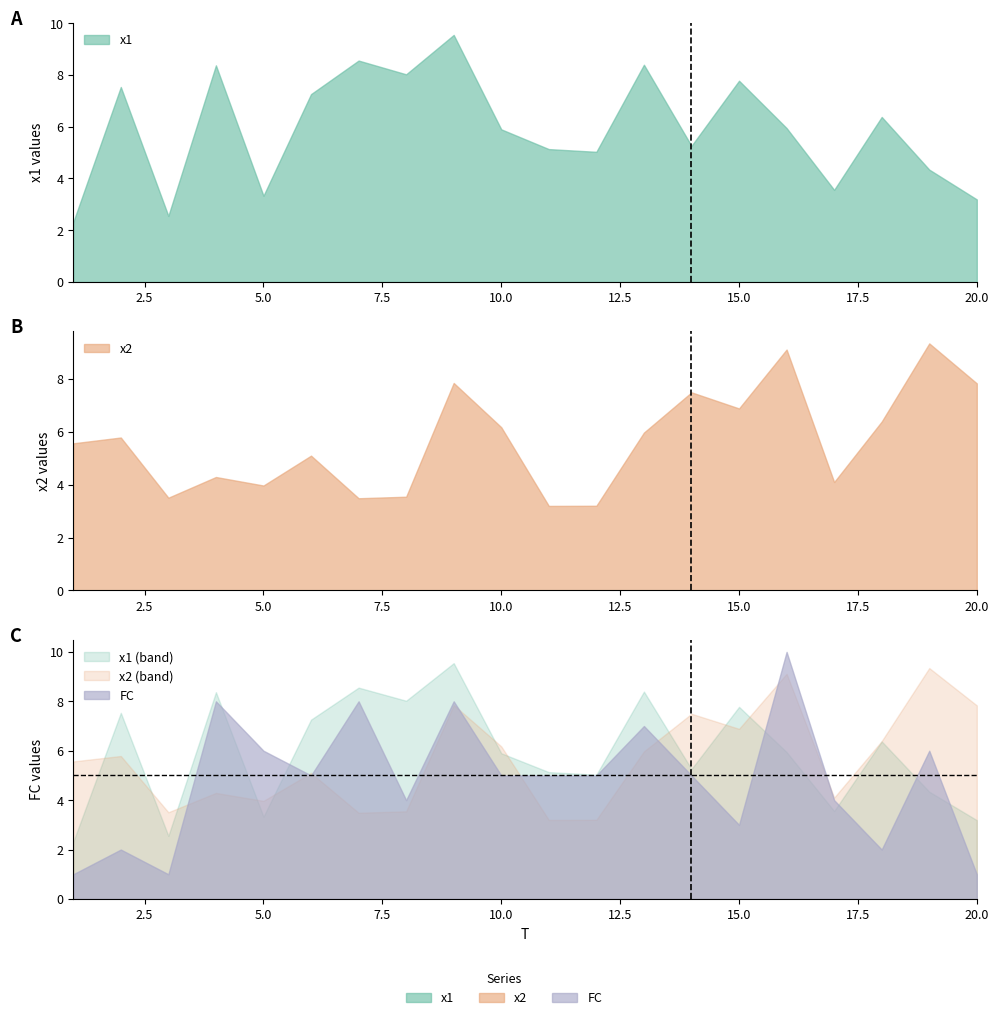

At which label does FC reach its peak?

16